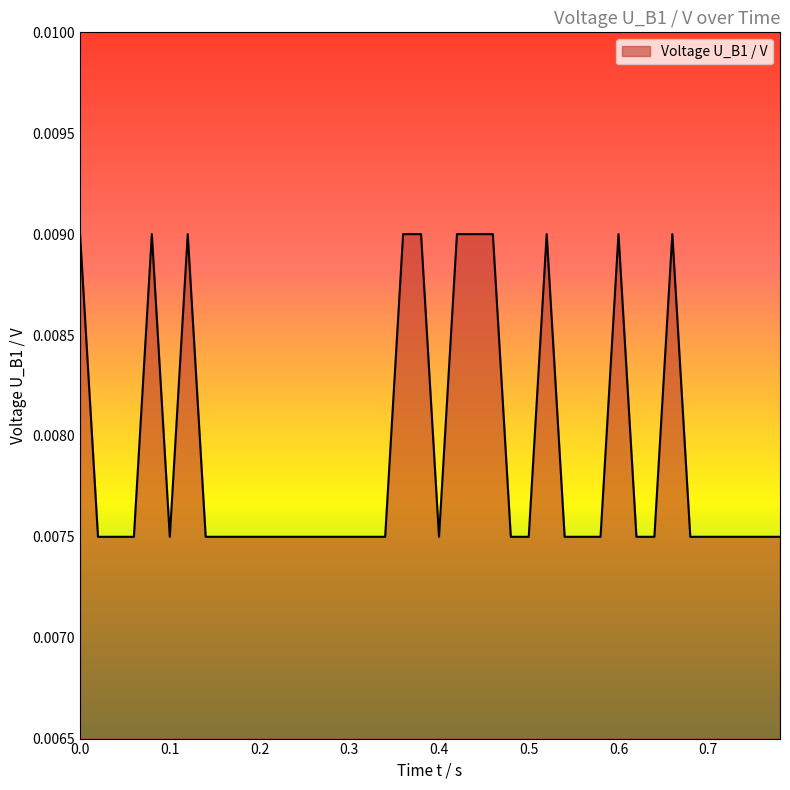

Where is the data nearest to the value 0?

0.02